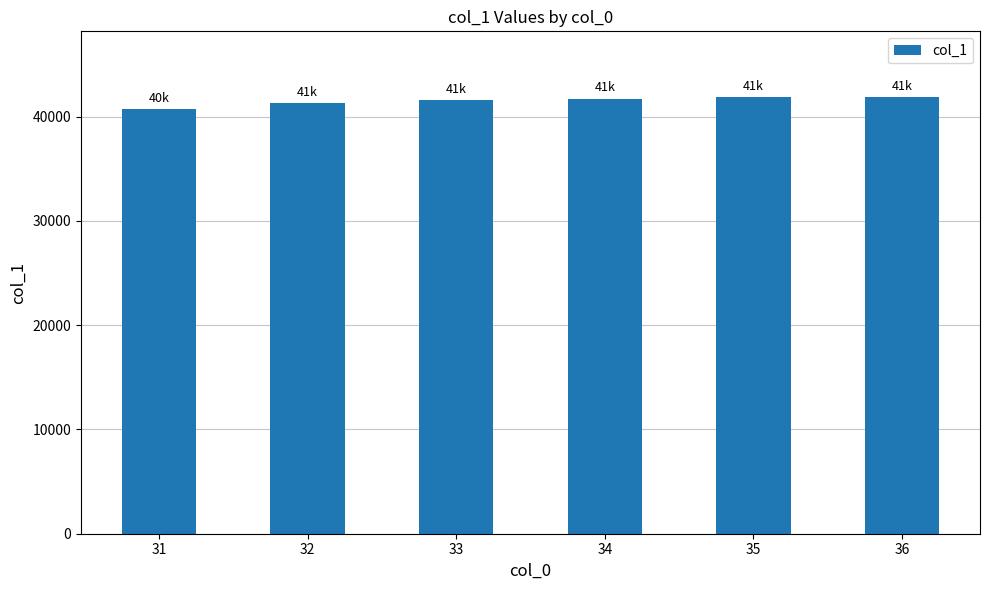

The value at 34 is 41735.7. True or false?

True